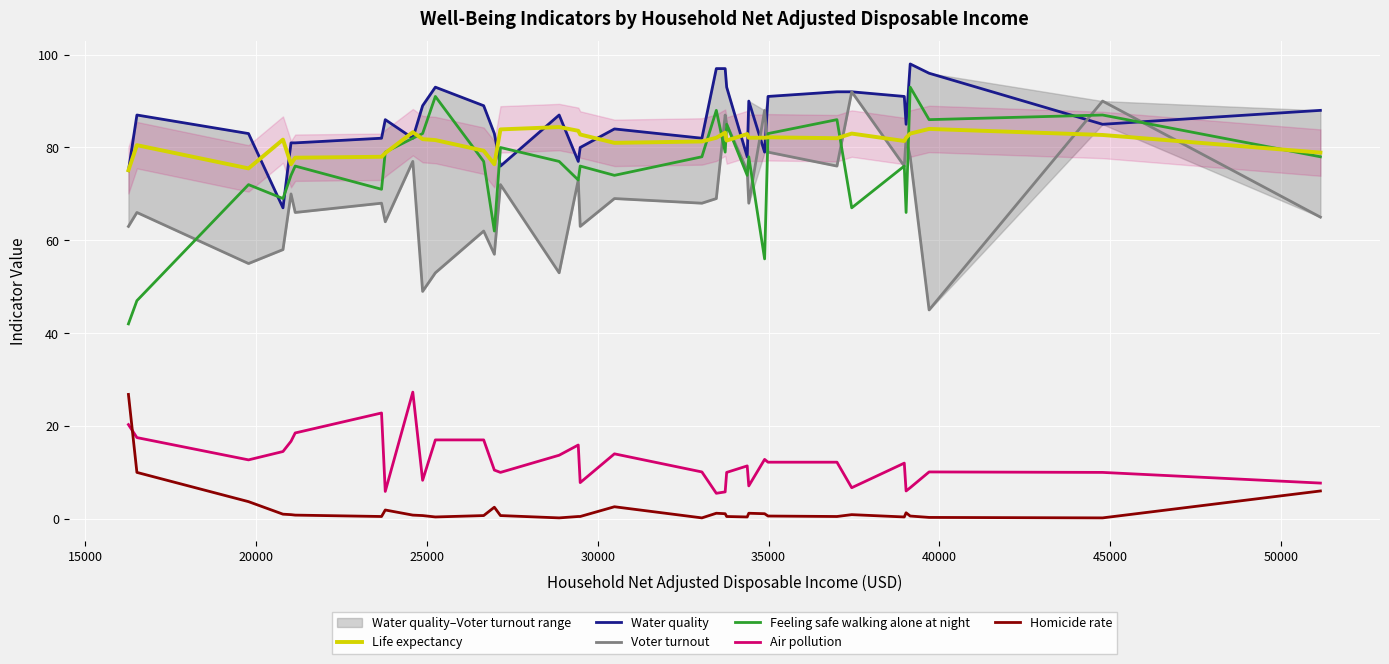

True or false: Life expectancy and Homicide rate intersect in this chart.

False